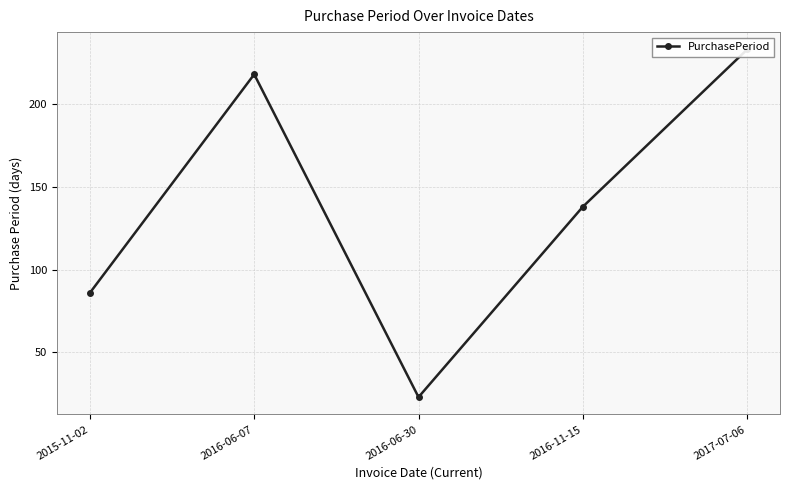

How many interior local valleys (lower than both neighbors) does the data have?

1